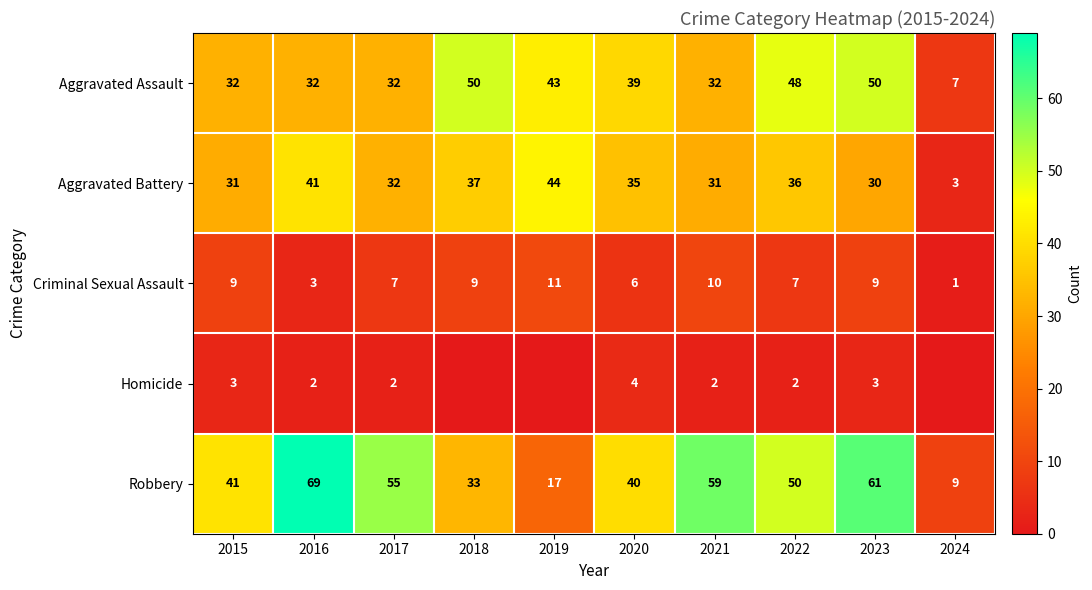

At how many categories does at least one series exceed 41?

7